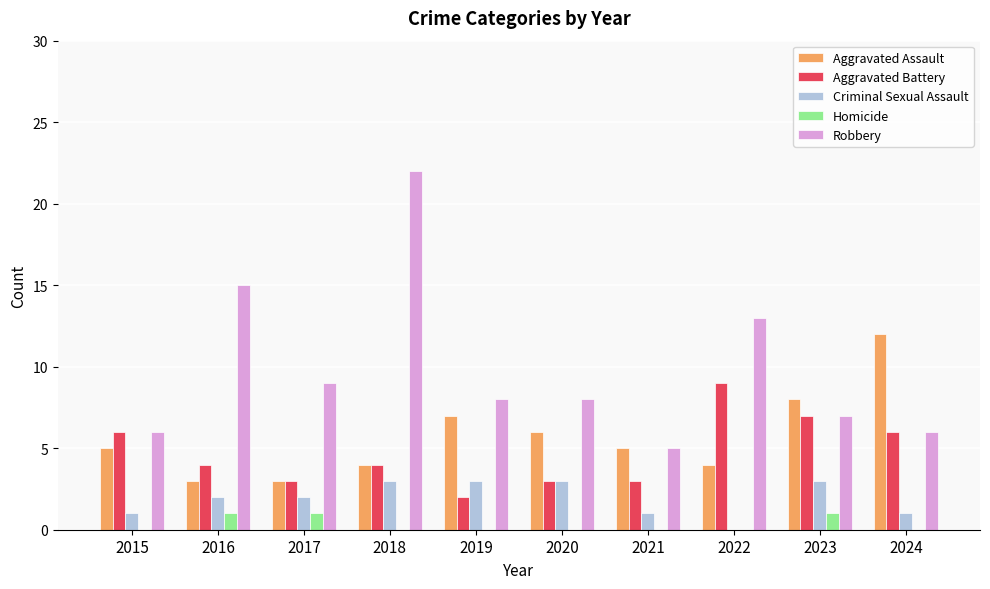

Which label corresponds to the largest value in the chart?

2018